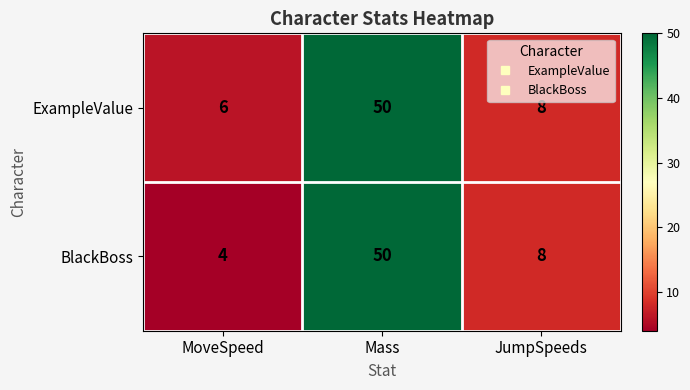

List the series in order of their overall mean, highest first.

ExampleValue, BlackBoss